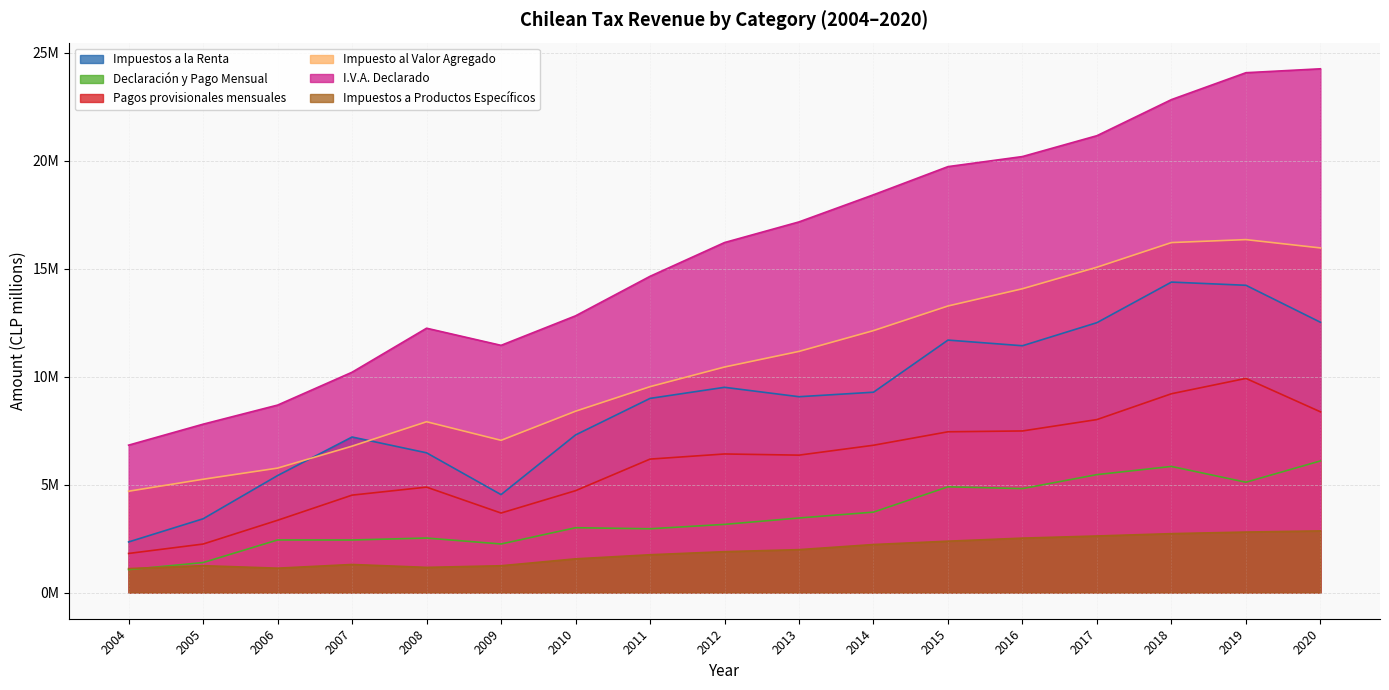

Where is the first local maximum for Declaración y Pago Mensual?

2006